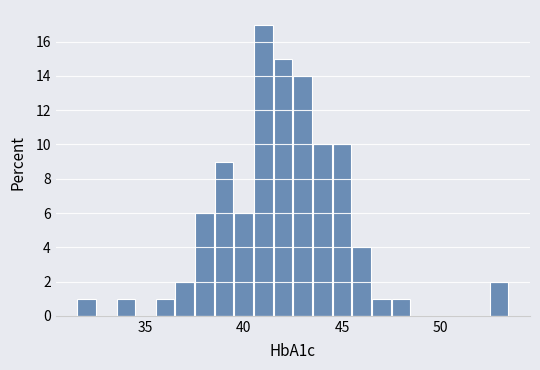

Around what value on the x-axis is the tallest bar? Give the approximate position of its centre, as read against the axis.

41.0